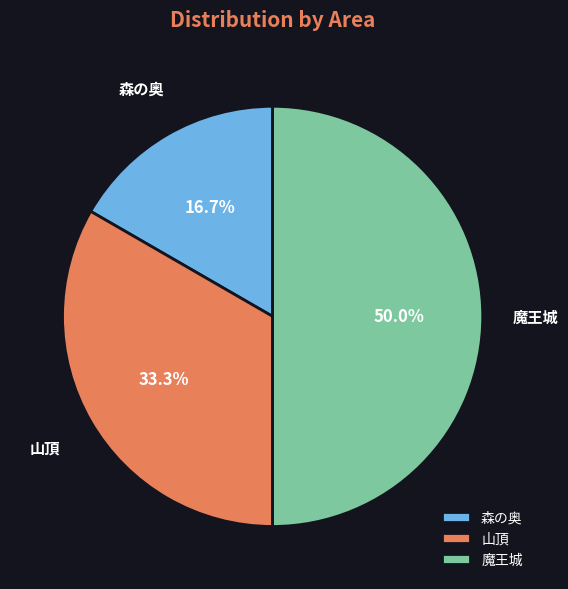

To the nearest percent, what portion does 山頂 represent?

33%